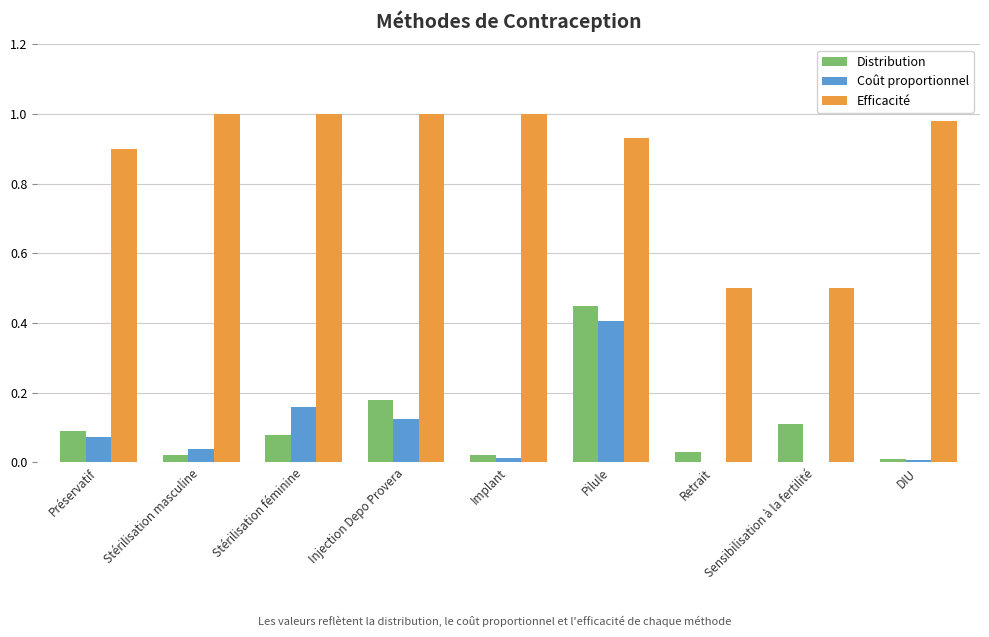

Which series changed the most between Pilule and DIU?

Distribution